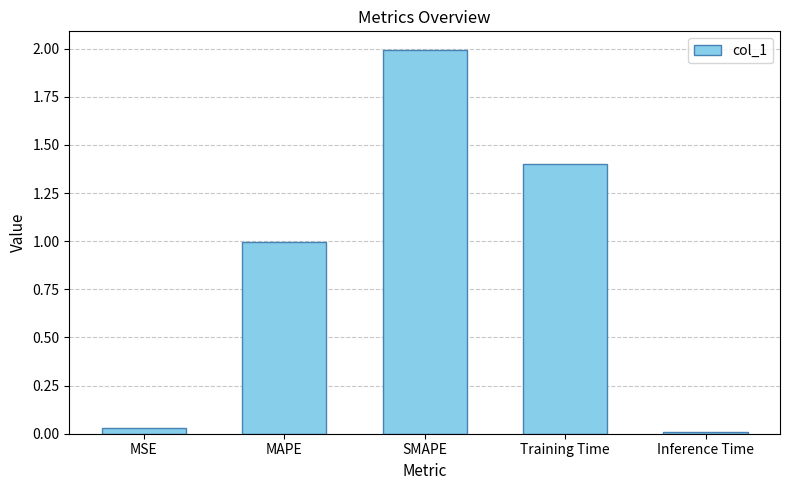

List the labels in order of value, largest first.

SMAPE, Training Time, MAPE, MSE, Inference Time